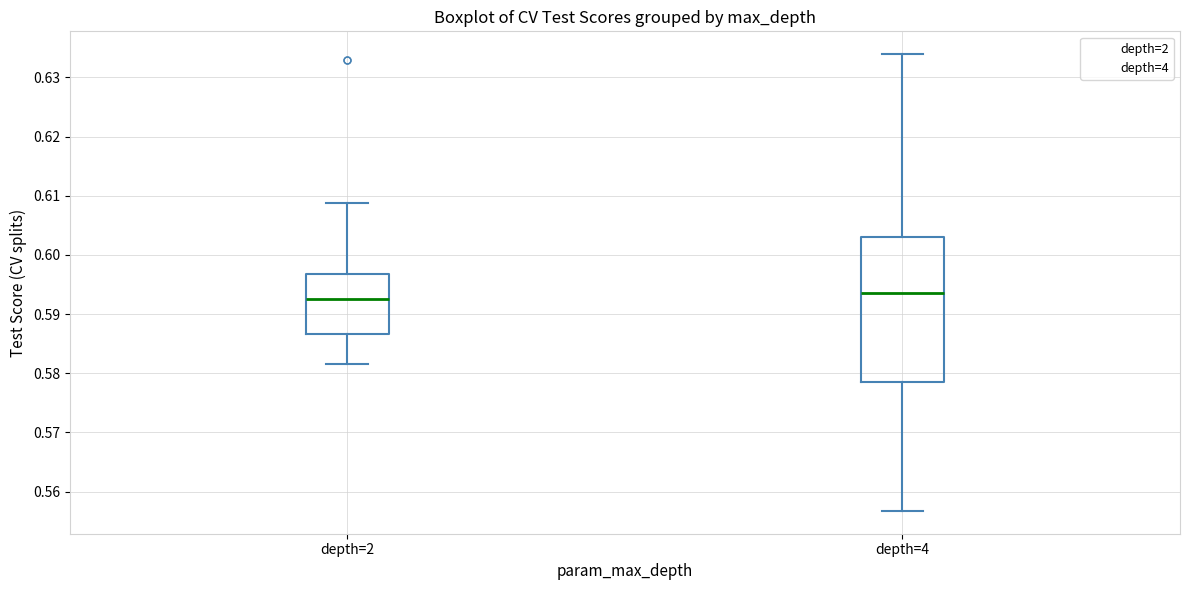

Reading left to right, transcribe this box plot: for each box, give where its median line is, the range the box spans, and where its two whiskers end, as read against the y-axis. The values are not printed on the chart, so give them approximately, as read against the axis.

depth=2: median 0.593, box 0.587 to 0.597, whiskers 0.582 to 0.609
depth=4: median 0.594, box 0.578 to 0.603, whiskers 0.557 to 0.634